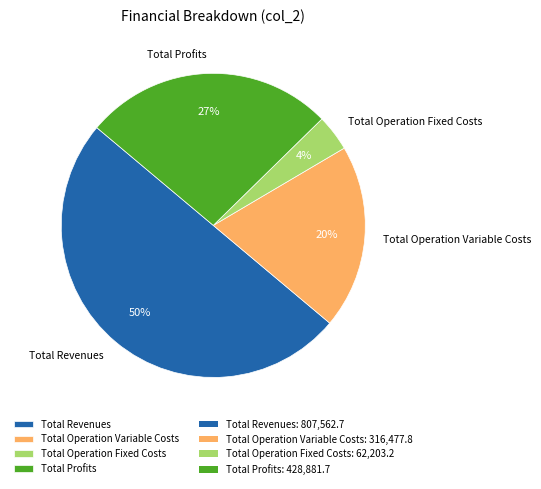

To the nearest percent, what is the difference between the largest and smallest slice percentages?

46%